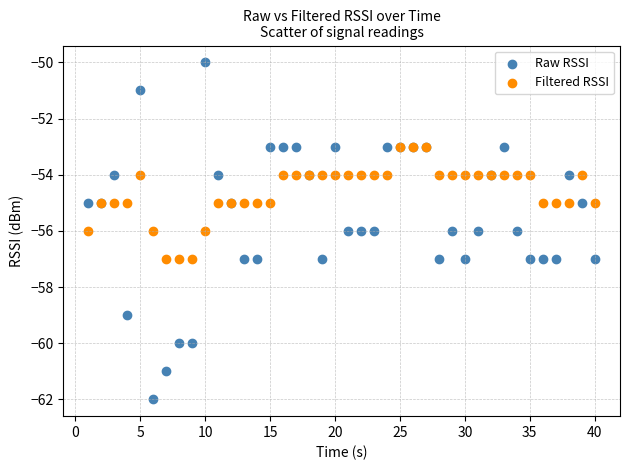

Which series contains the highest Y value?

Raw RSSI